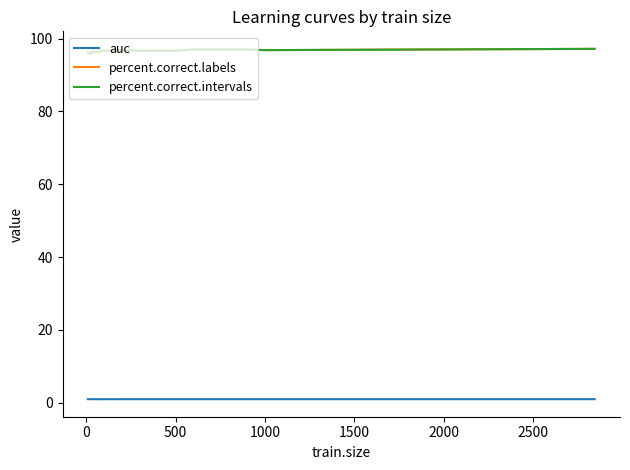

Is this an area chart (filled region under the line)?

No